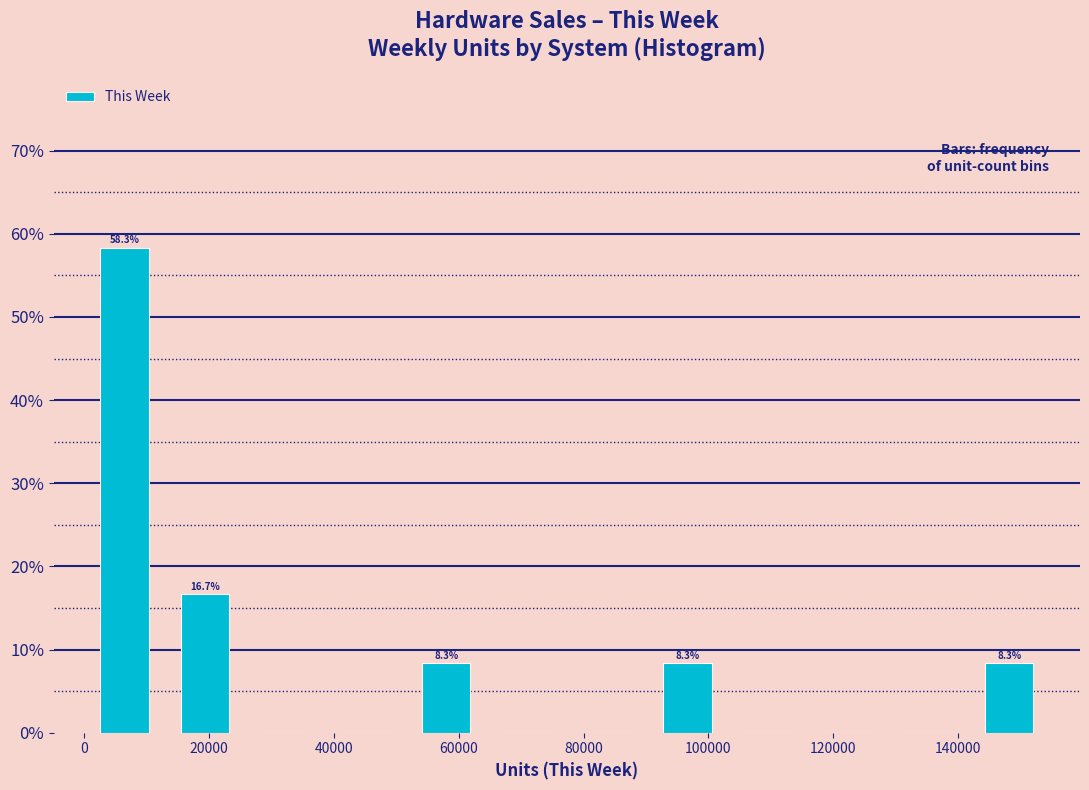

Which range on the x-axis has the tallest bar?

0 to 12000